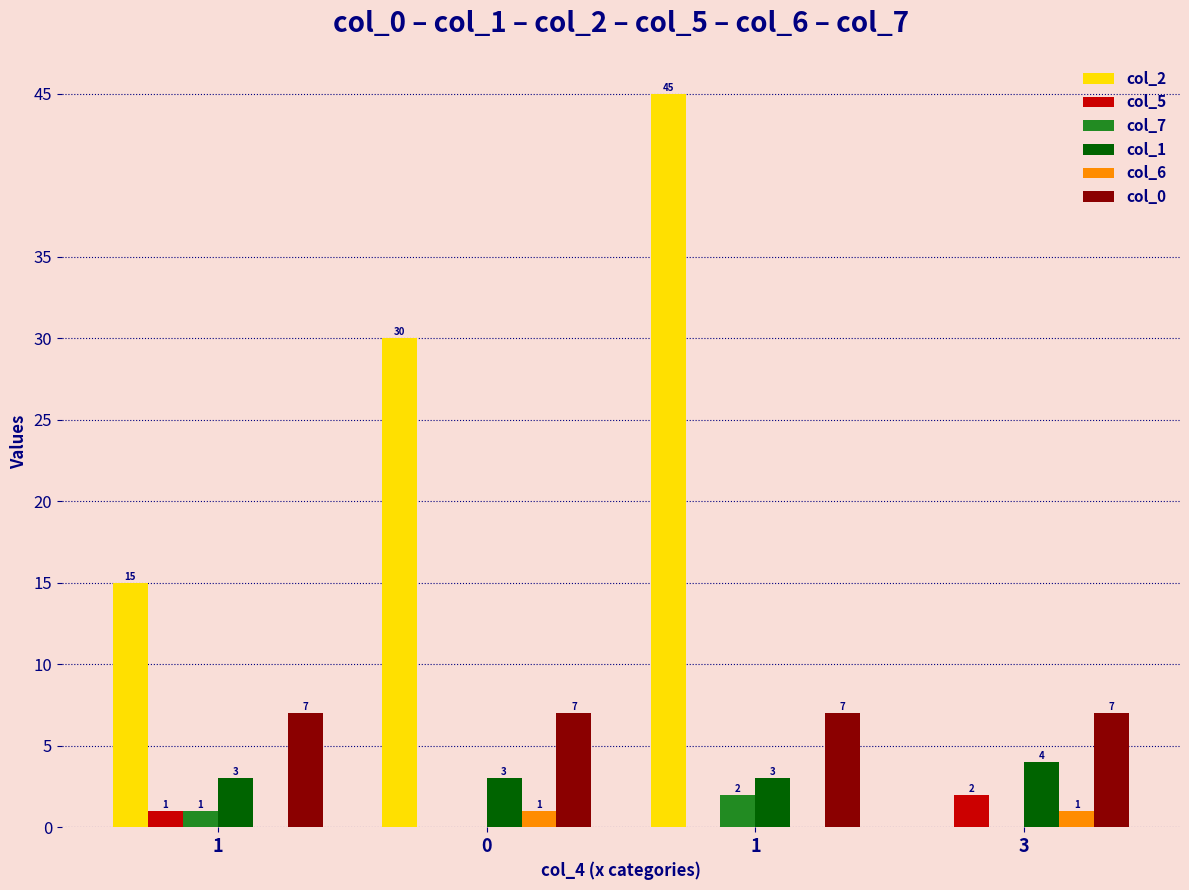

Reading right to left, what are all the values shown in this chart?

col_2: 0	45	30	15
col_5: 2	0	0	1
col_7: 0	2	0	1
col_1: 4	3	3	3
col_6: 1	0	1	0
col_0: 7	7	7	7